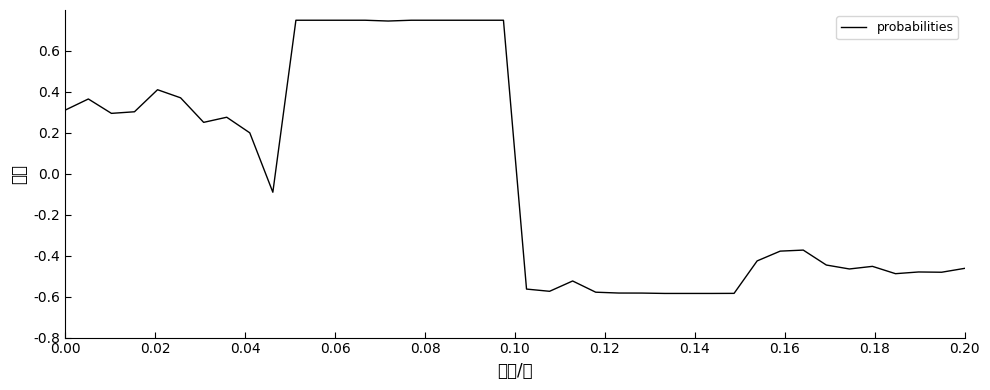

Reading right to left, list all the values displayed in this chart.

-0.5	-0.5	-0.5	-0.5	-0.5	-0.5	-0.4	-0.4	-0.4	-0.4	-0.6	-0.6	-0.6	-0.6	-0.6	-0.6	-0.6	-0.5	-0.6	-0.6	0.8	0.7	0.7	0.7	0.7	0.7	0.7	0.7	0.7	0.7	-0.1	0.2	0.3	0.3	0.4	0.4	0.3	0.3	0.4	0.3